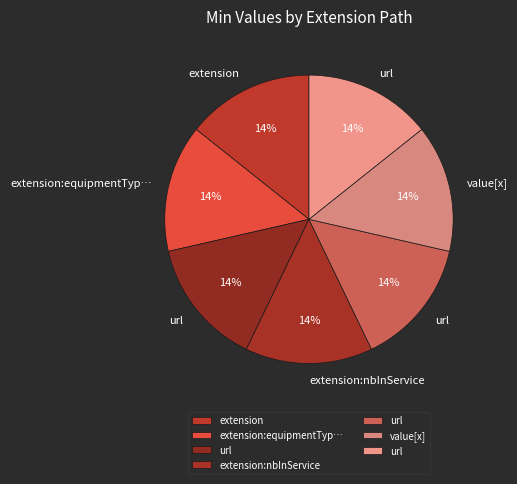

Count the number of slices in the pie.

7